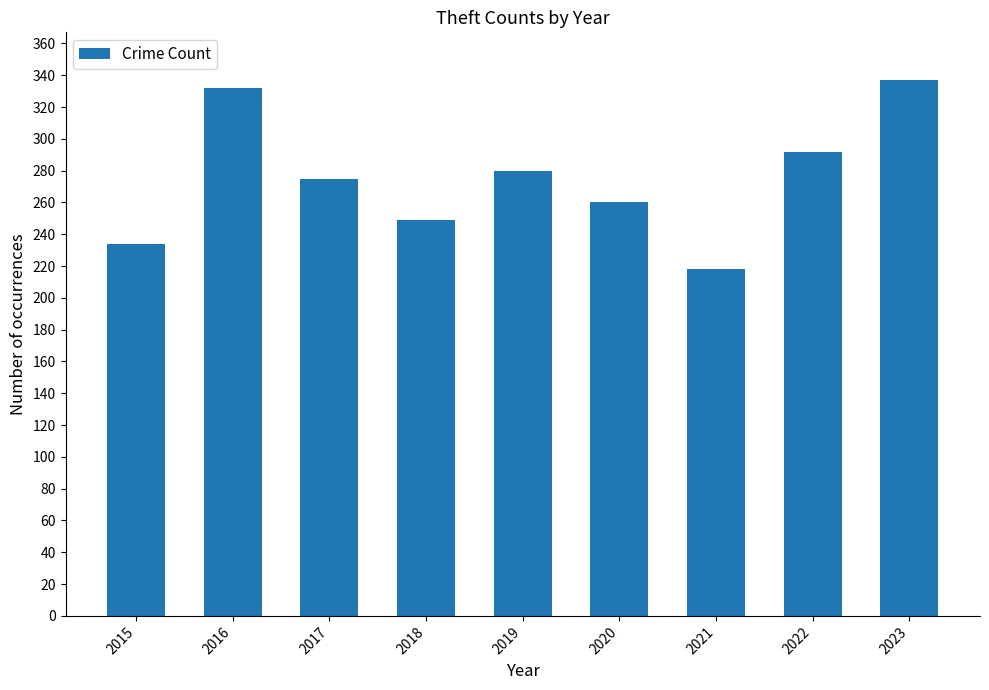

How many values are below 275?

4